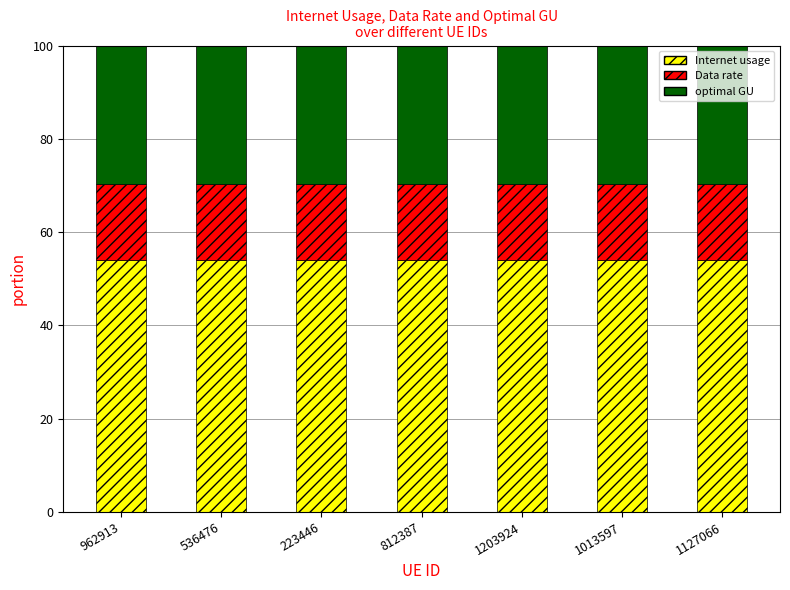

True or false: Internet usage has a value of 53.9 at 1203924.

True